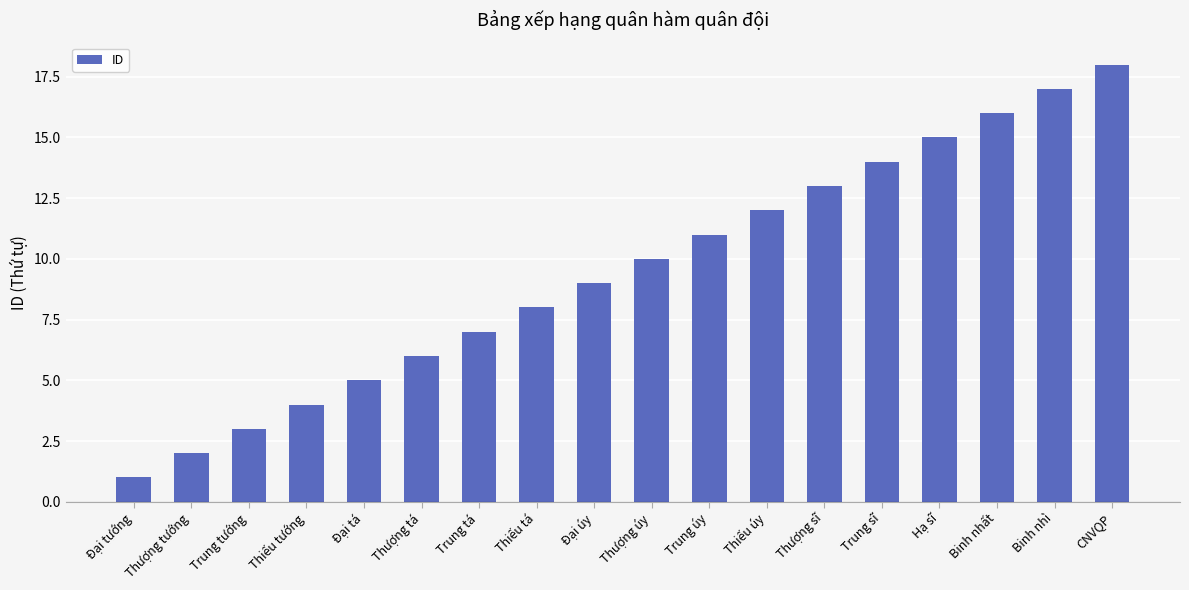

Rank the categories by value from lowest to highest.

Đại tướng, Thượng tướng, Trung tướng, Thiếu tướng, Đại tá, Thượng tá, Trung tá, Thiếu tá, Đại úy, Thượng úy, Trung úy, Thiếu úy, Thượng sĩ, Trung sĩ, Hạ sĩ, Binh nhất, Binh nhì, CNVQP